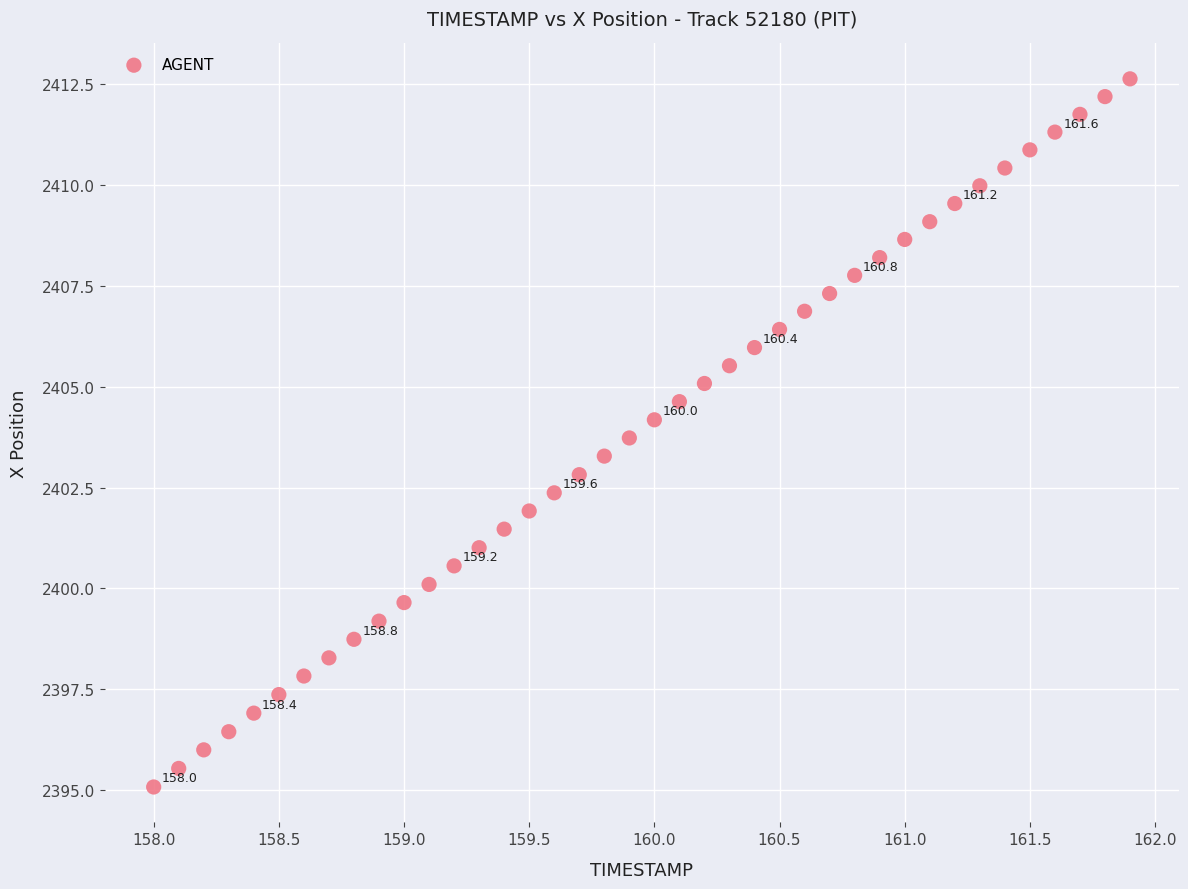

What is the range of X values (max minus min)?

3.9